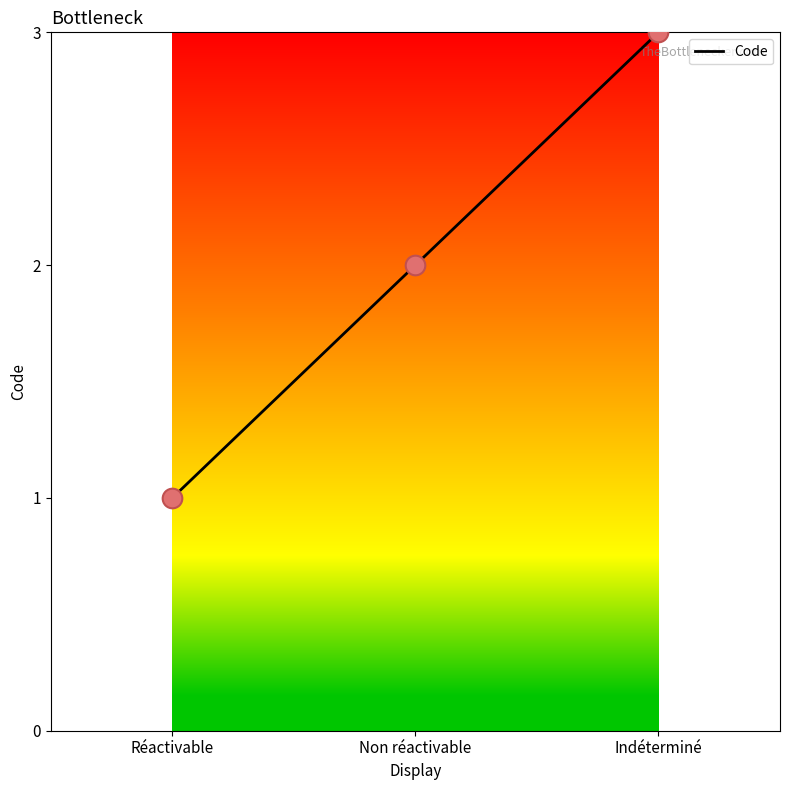

What is the change in value from Réactivable to Indéterminé?

+2